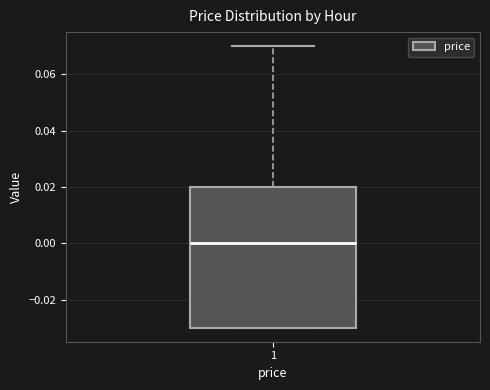

Transcribe this box plot: give where the median line is, the range the box spans, and where the two whiskers end, as read against the y-axis. The values are not printed on the chart, so give them approximately, as read against the axis.

median 0.00, box -0.03 to 0.02, whiskers -0.03 to 0.07